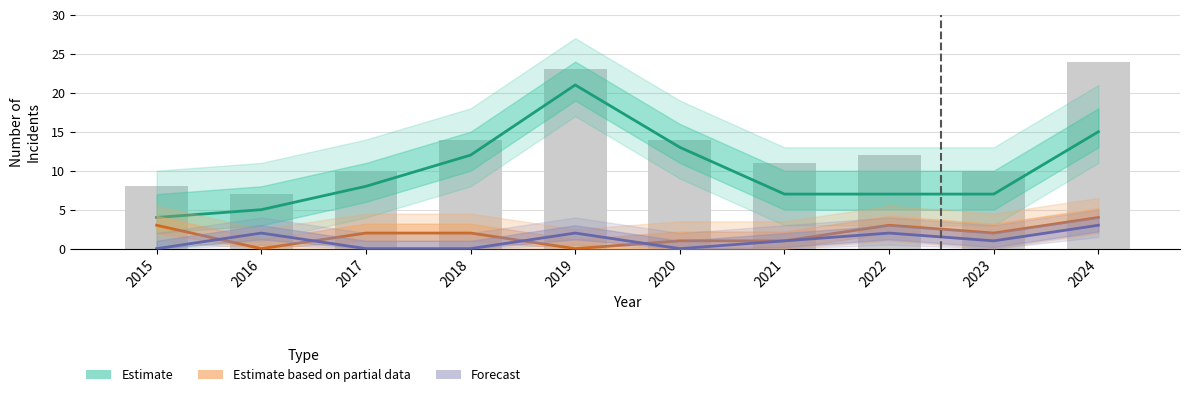

What is the highest value of the Forecast (Agg. Assault) series?

3